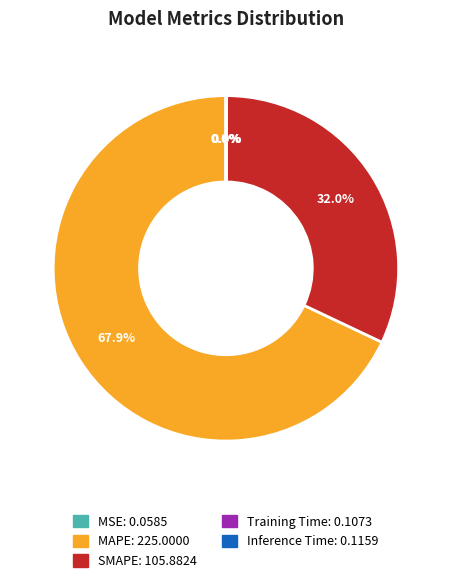

Which category accounts for the majority?

MAPE